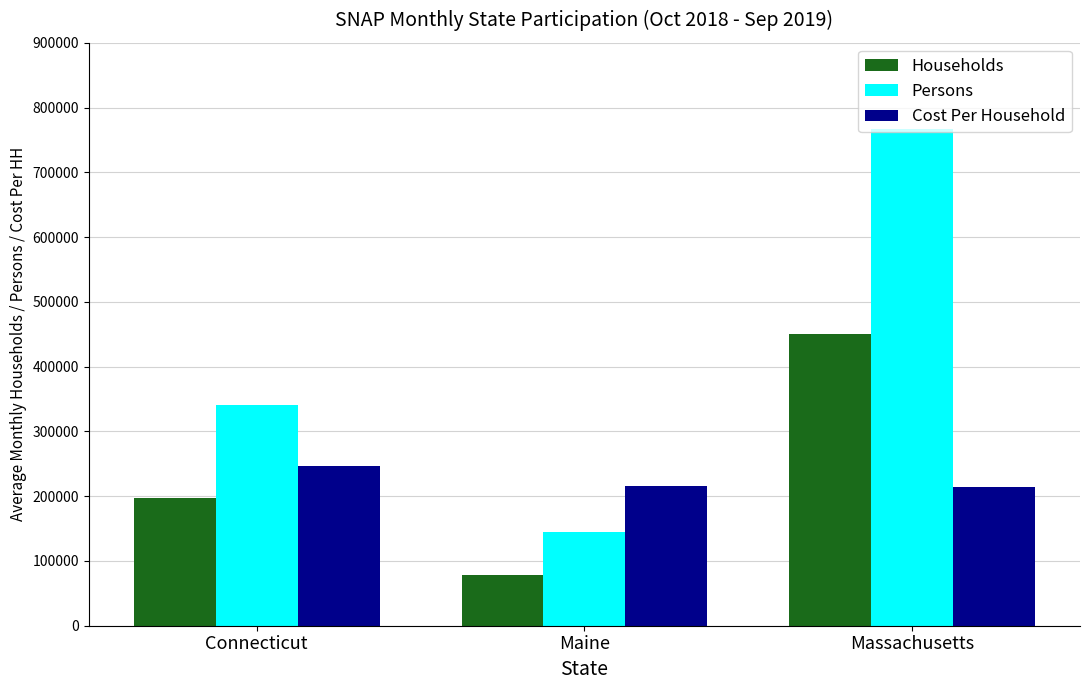

At Maine, list the series in order from largest to smallest.

Cost Per Household, Persons, Households